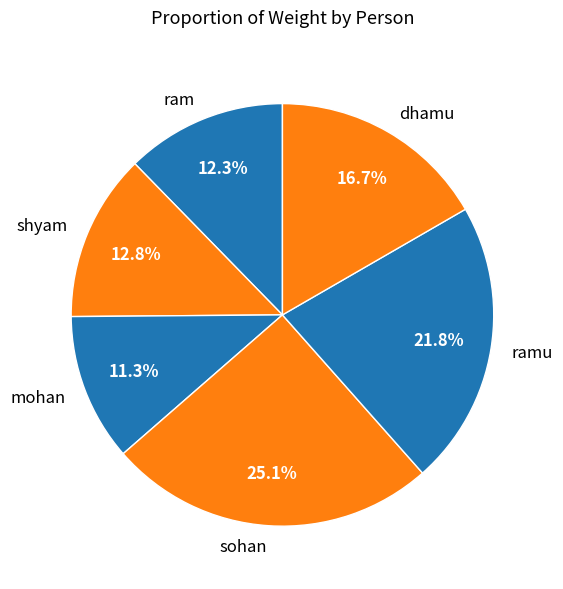

Rank the categories by value from lowest to highest.

mohan, ram, shyam, dhamu, ramu, sohan